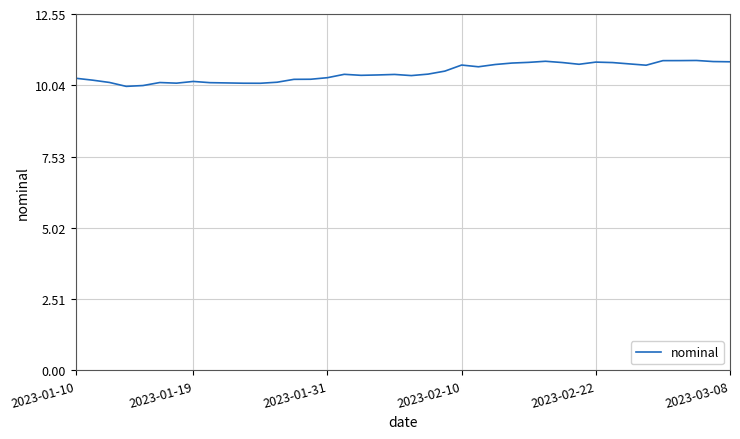

What is the difference between the maximum and minimum values?

0.9